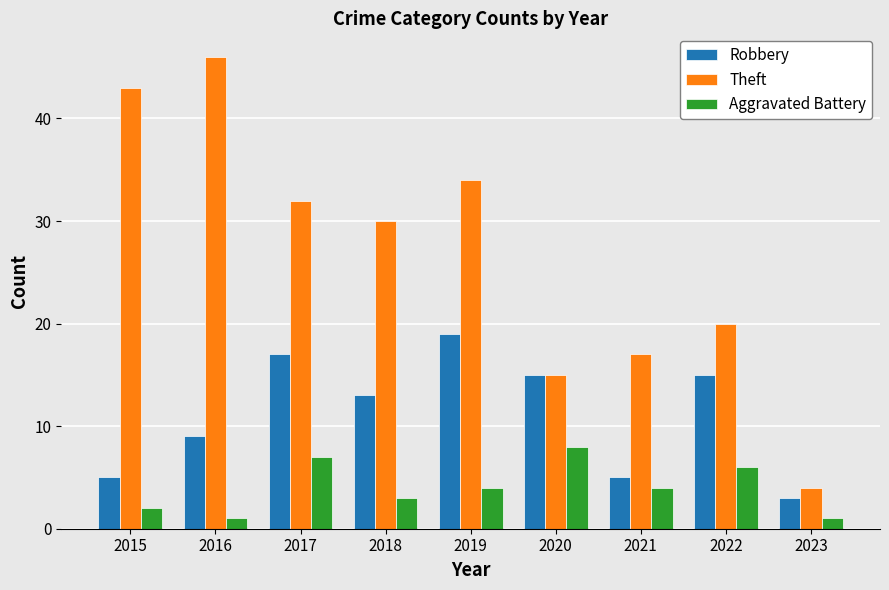

How many bars are there in each group?

3